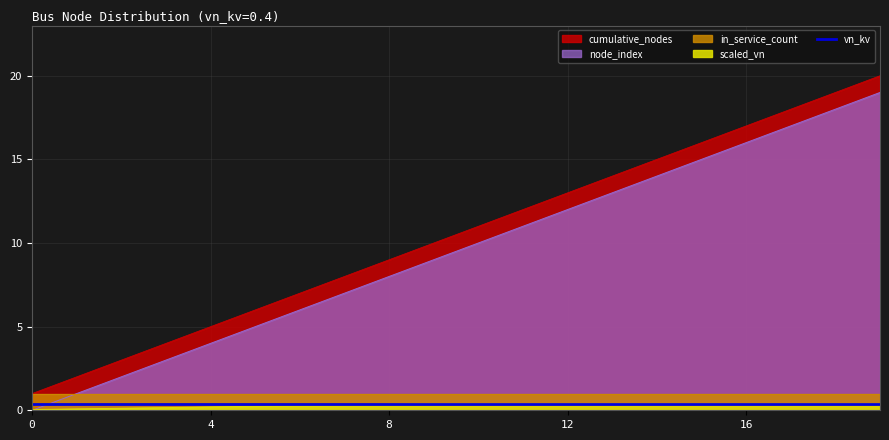

The value of cumulative_nodes at 1 is 2.0. True or false?

True